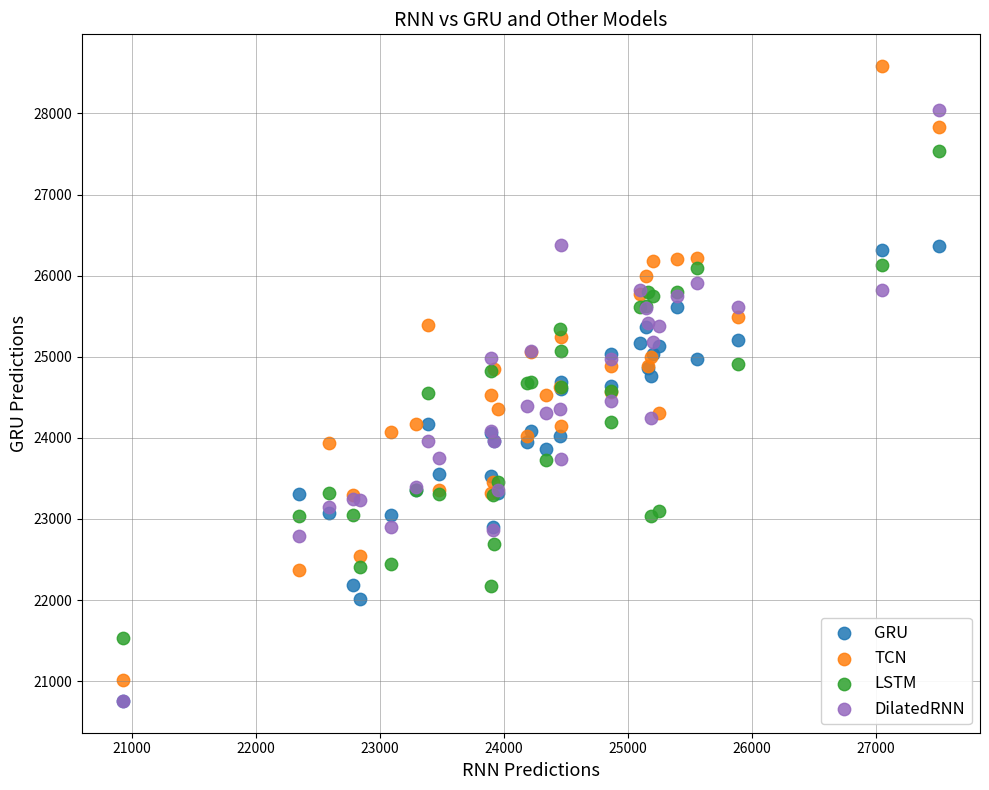

What are all the series names shown in the legend?

GRU, TCN, LSTM, DilatedRNN